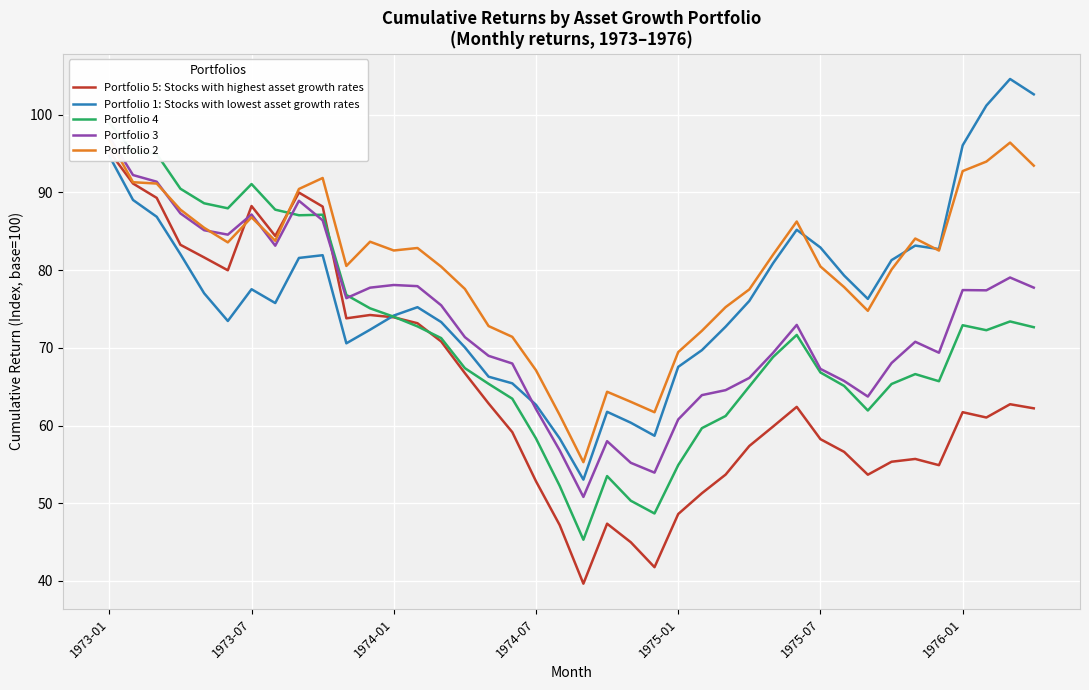

What position from the right is 1974-07?

22